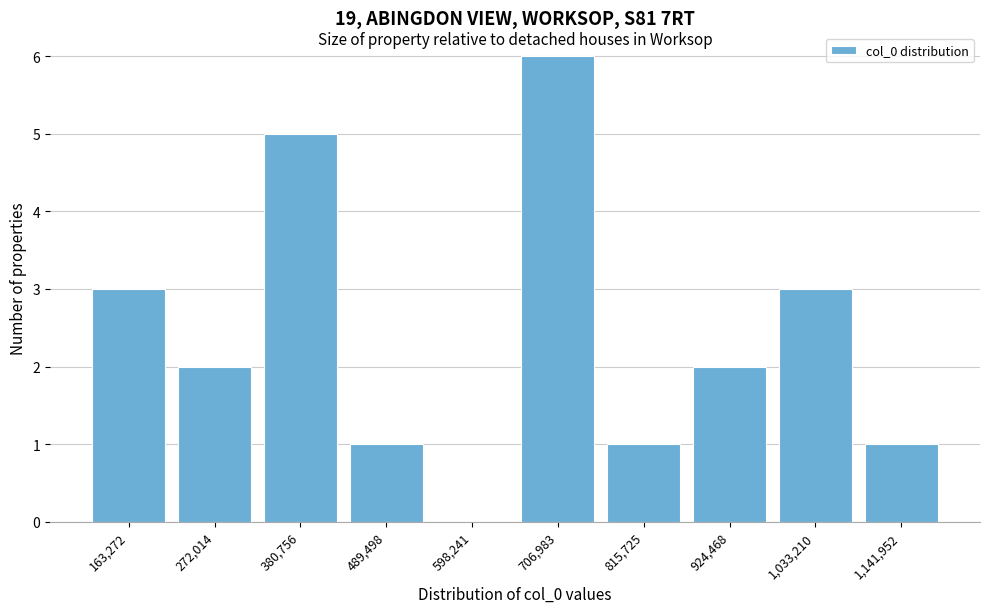

Reading left to right, what are all the values shown in this chart?

163,272=3	272,014=2	380,756=5	489,498=1	598,241=0	706,983=6	815,725=1	924,468=2	1,033,210=3	1,141,952=1